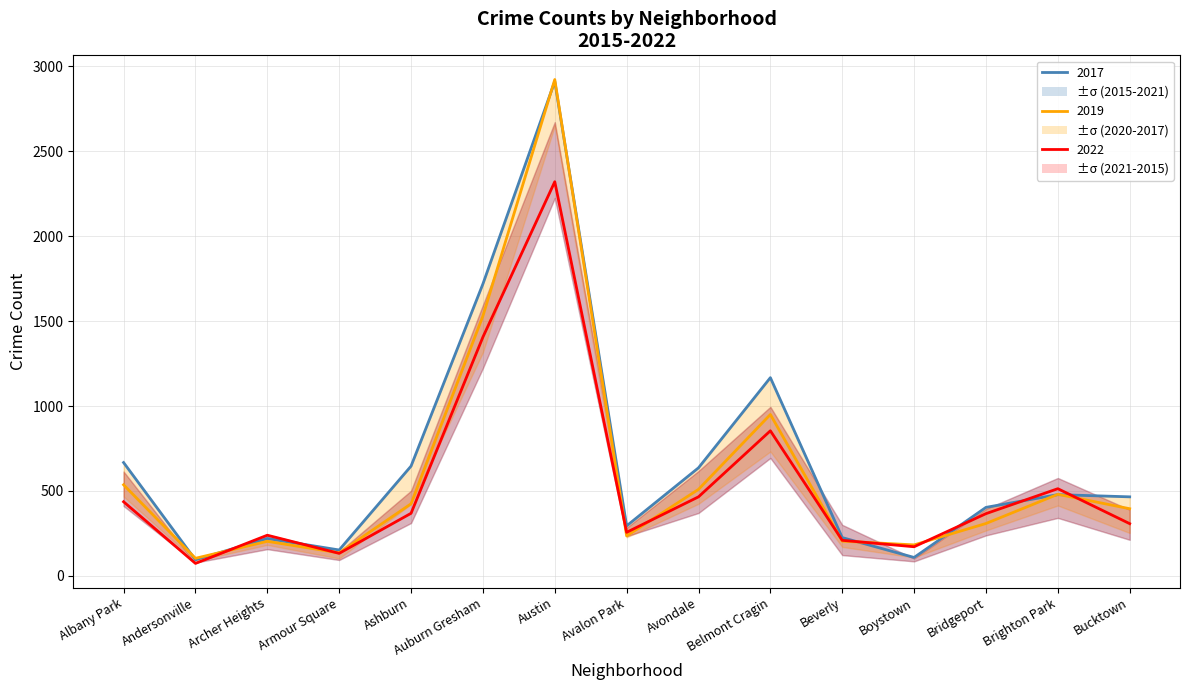

What is the spread (max minus min) of values at Boystown?

74